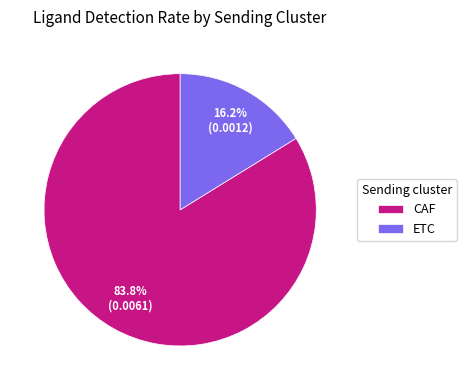

Combined, do ETC and CAF account for over 50%?

Yes